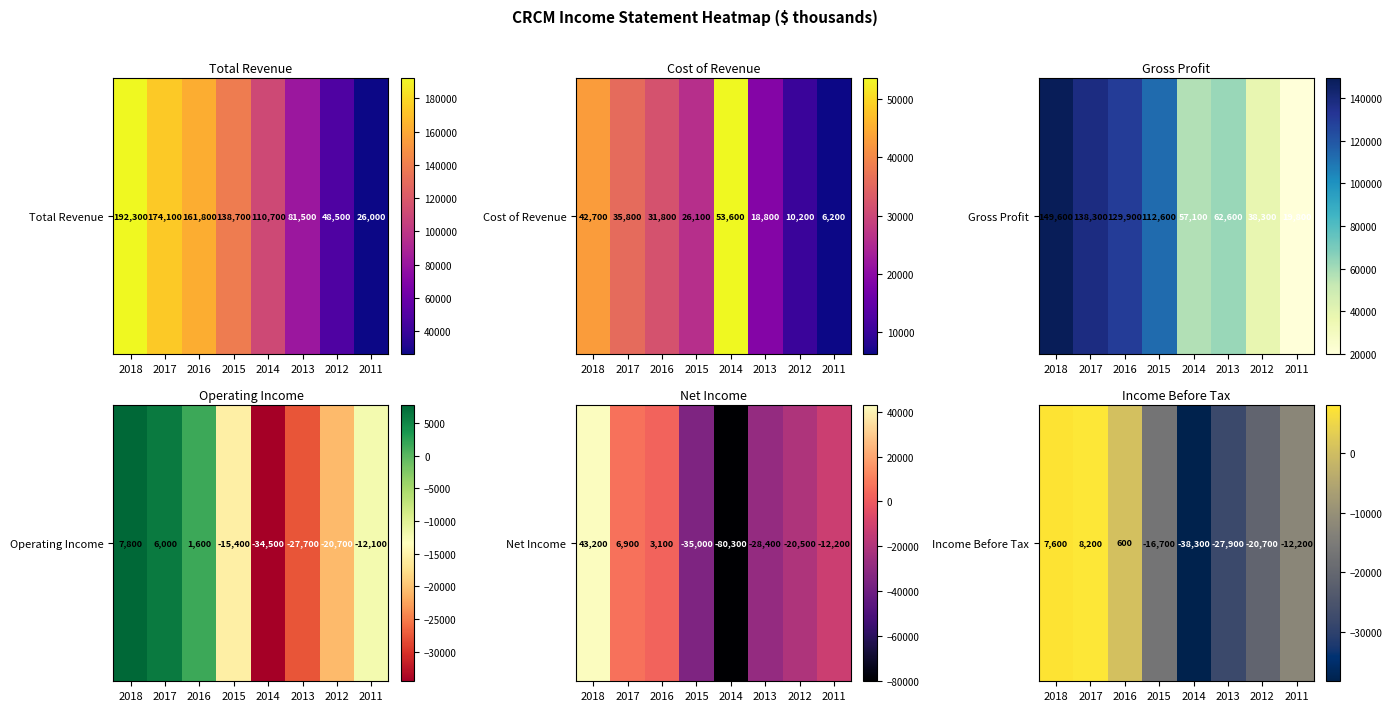

What is the change in value from 2016 to 2014?

-38900